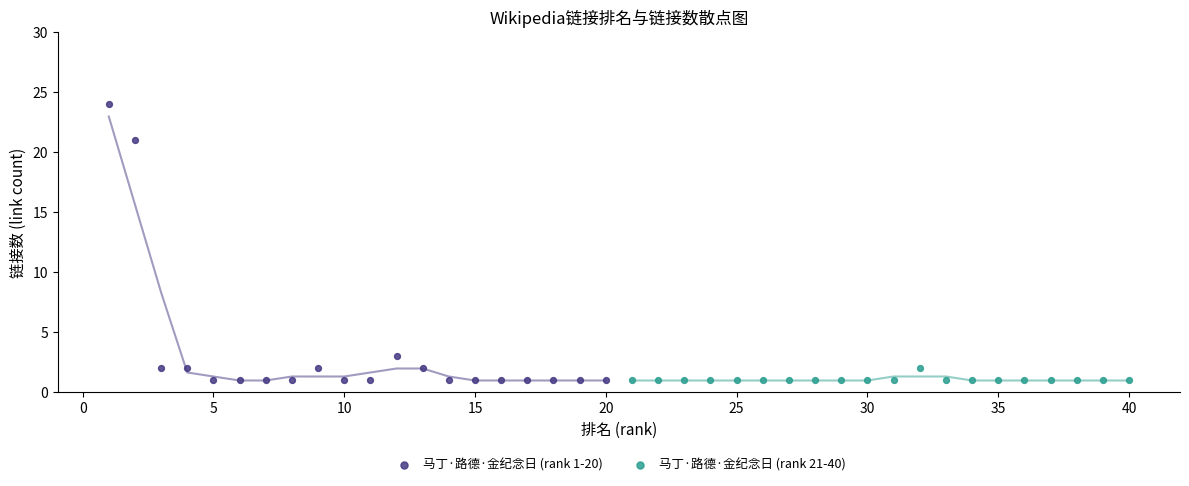

Which series contains the highest Y value?

马丁·路德·金纪念日 (rank 1-20)